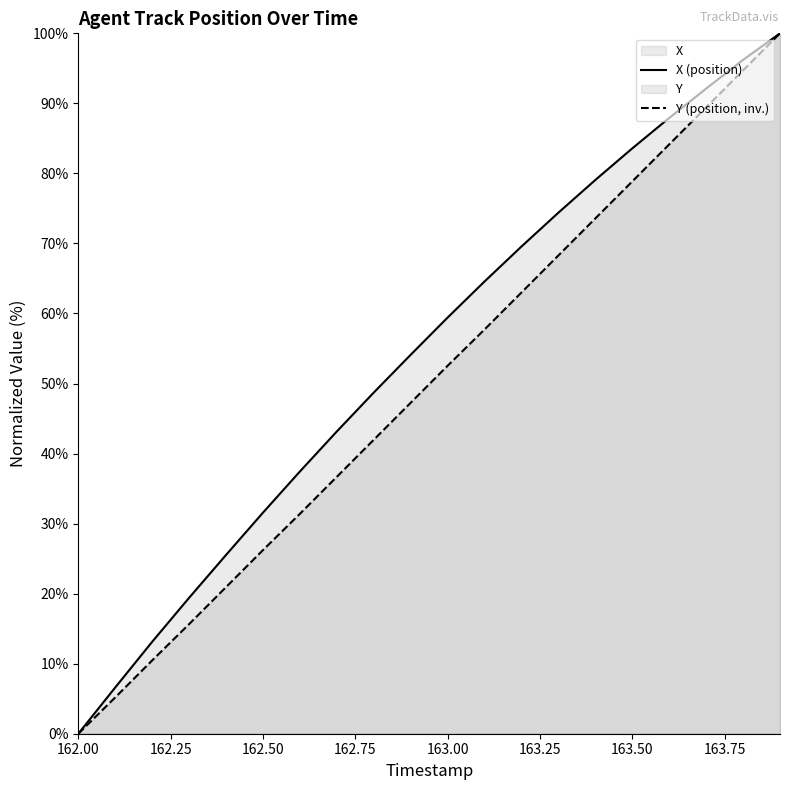

The Y (position, inv.) series shows 78.9 at 163.50. True or false?

True